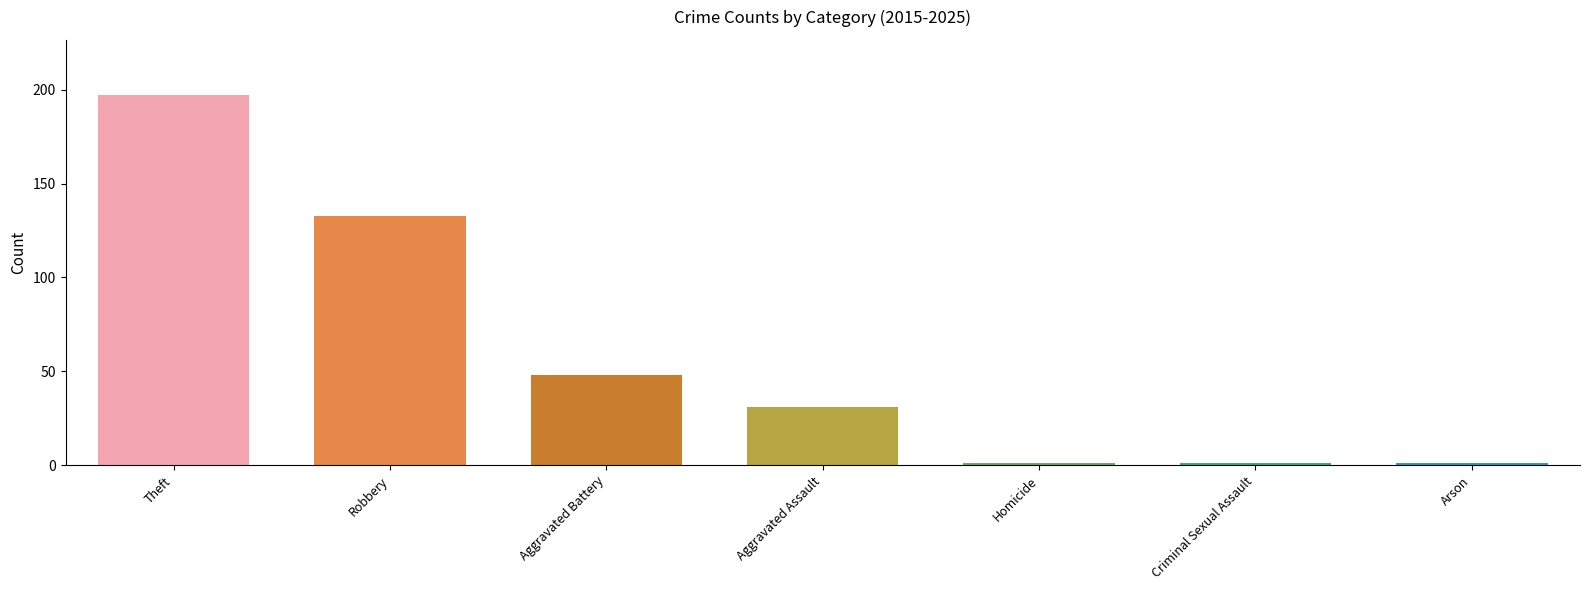

What position from the right is Criminal Sexual Assault?

2